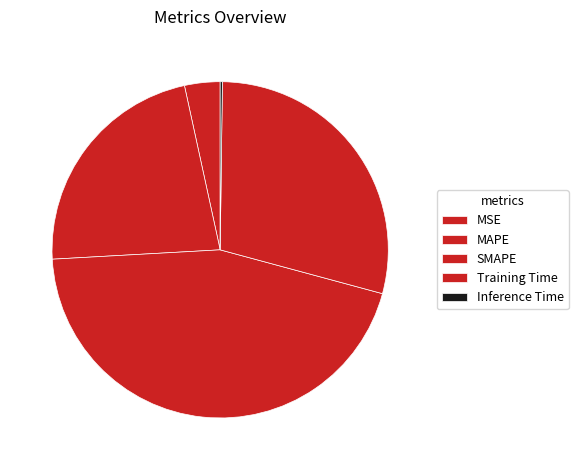

How much of the chart is everything except MAPE?

77.5%